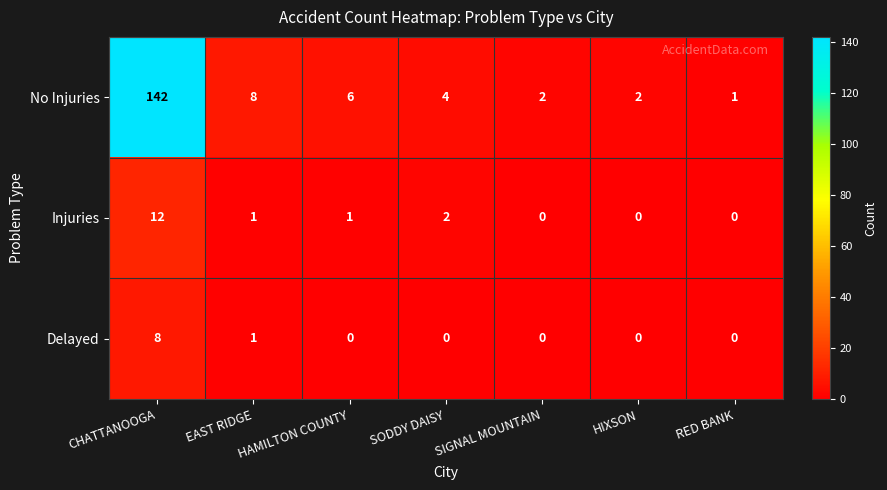

The value of Delayed at HIXSON is 0. True or false?

True